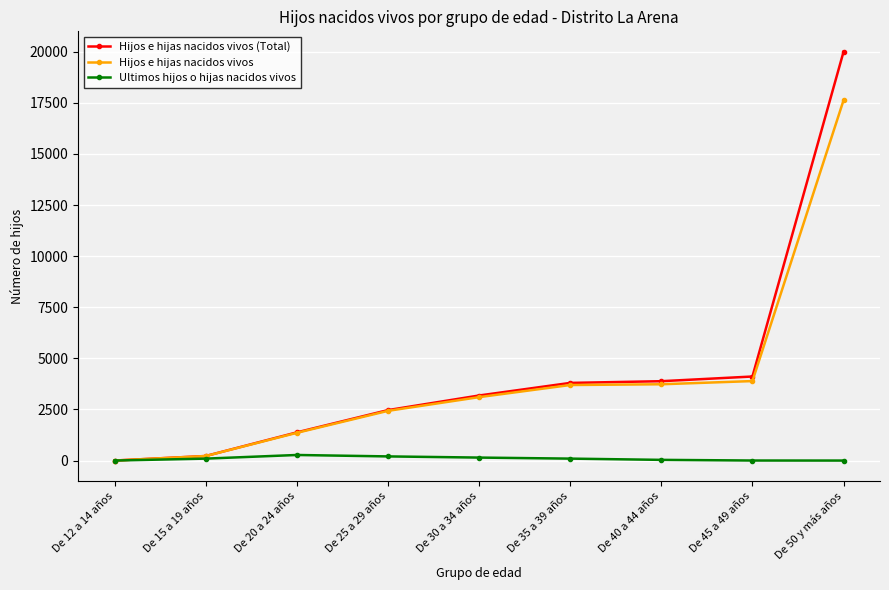

At which label is Hijos e hijas nacidos vivos closest to 8814?

De 45 a 49 años